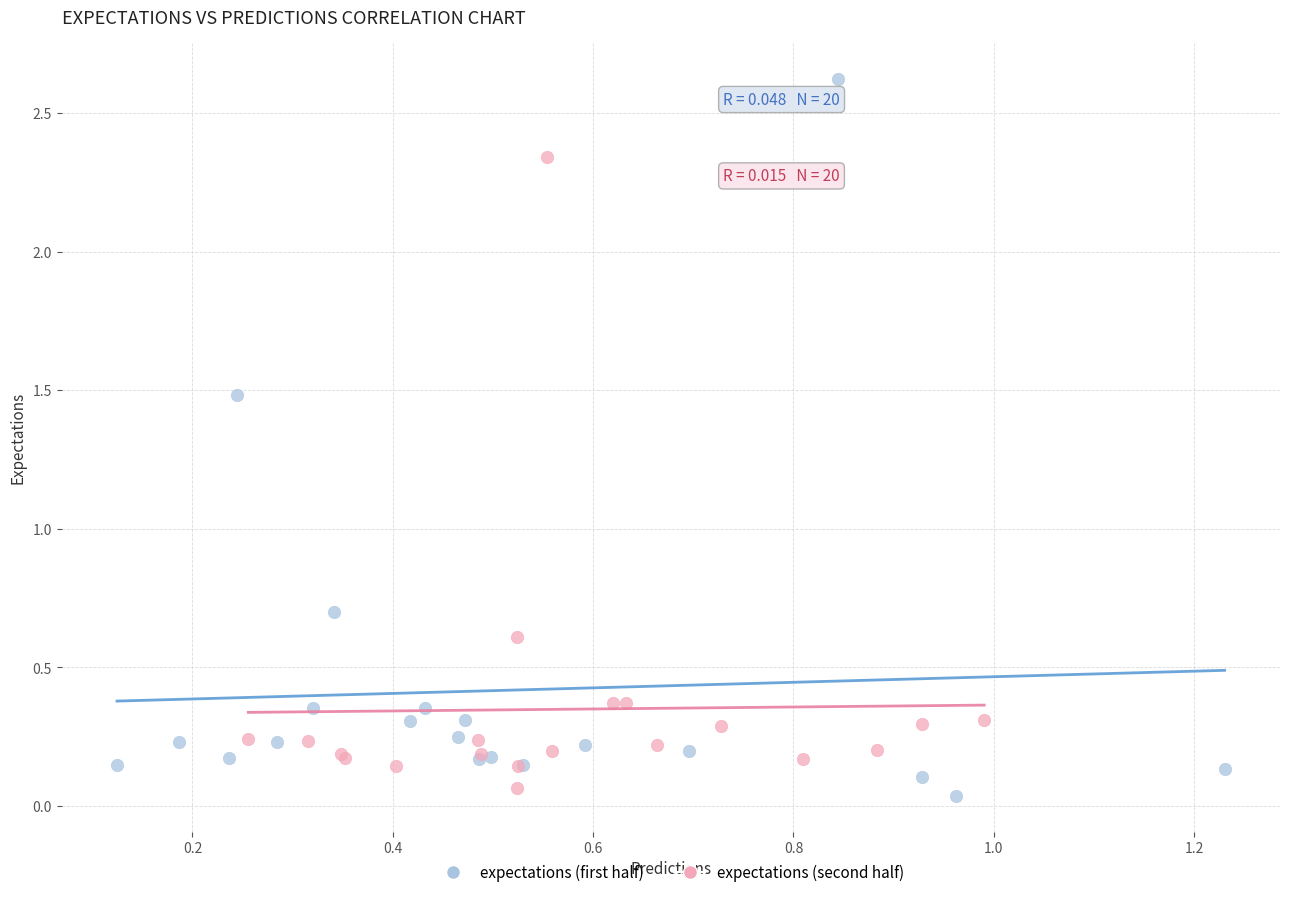

Which series reaches the maximum Y coordinate?

expectations (first half)